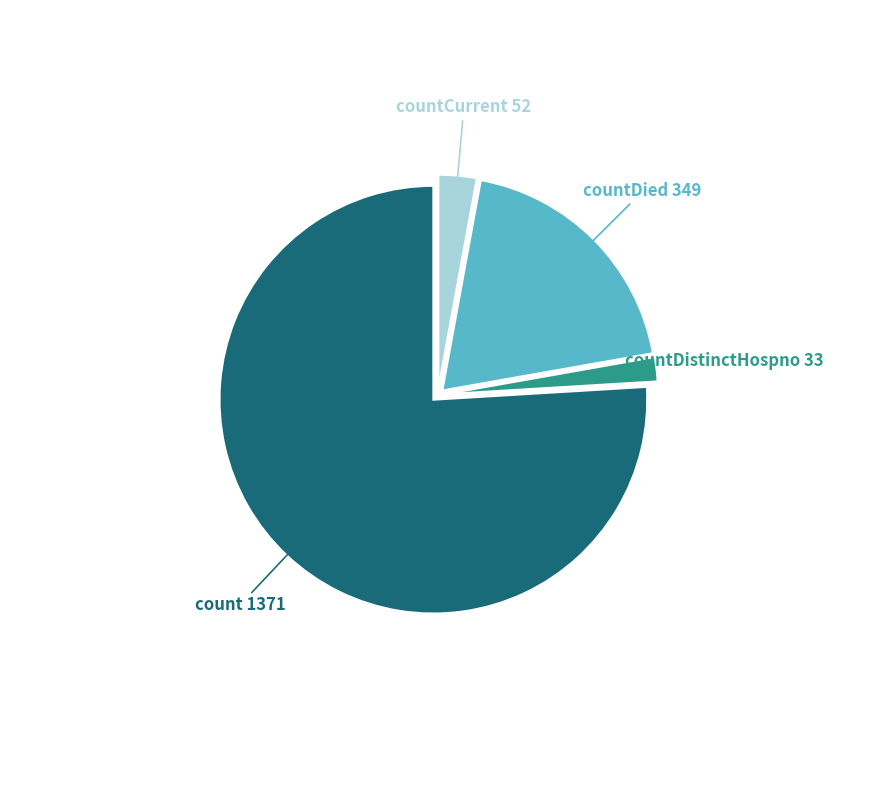

Which category has the biggest portion of the pie?

count